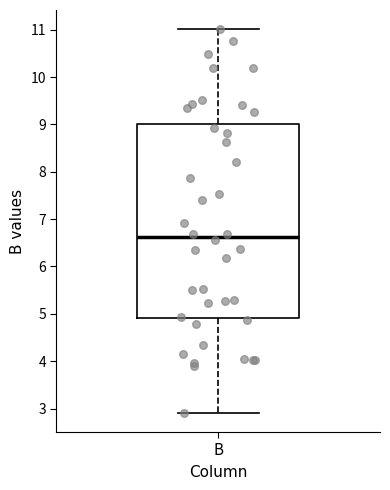

Where is the lower edge of the box for B on the y-axis? The values are not printed on the chart, so give them approximately, as read against the axis.

4.9